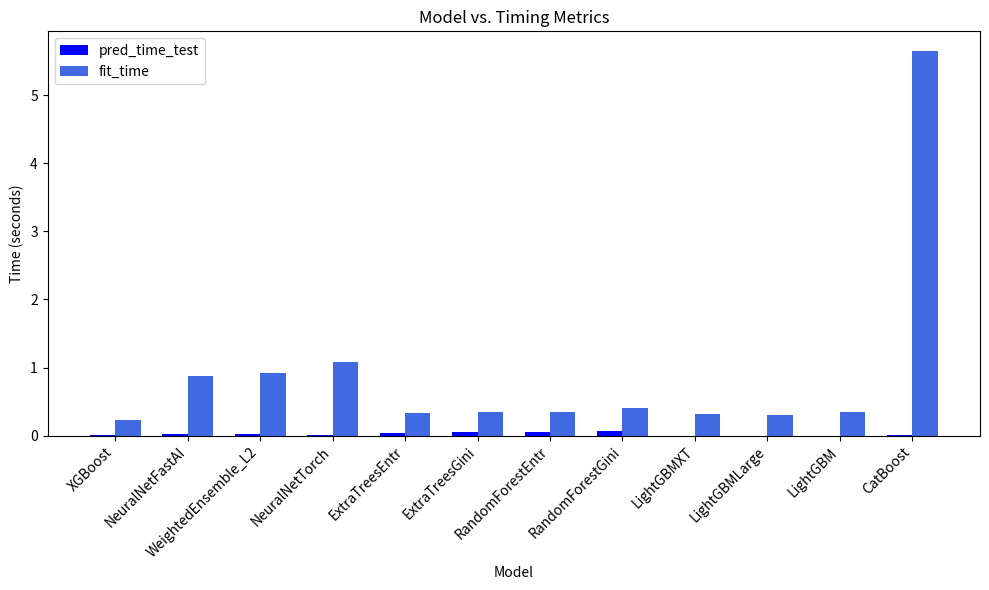

At which category is the sum across all series the highest?

CatBoost